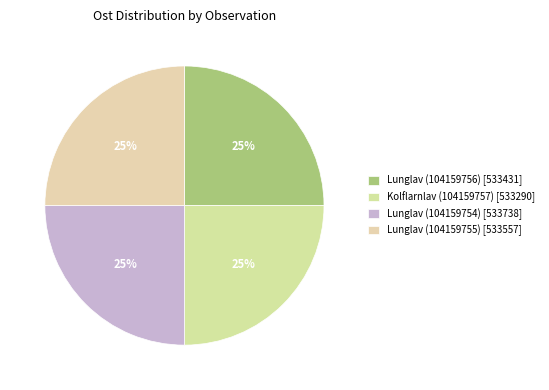

To the nearest percent, what percentage of the pie is Lunglav (104159755)?

25%